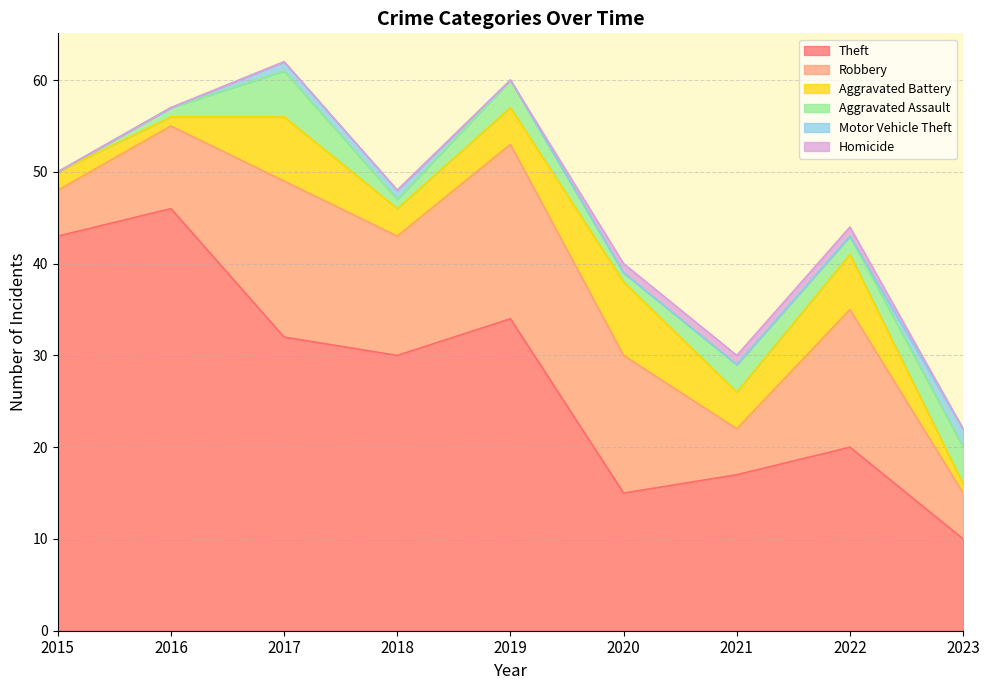

True or false: Aggravated Assault and Motor Vehicle Theft cross at least once.

False